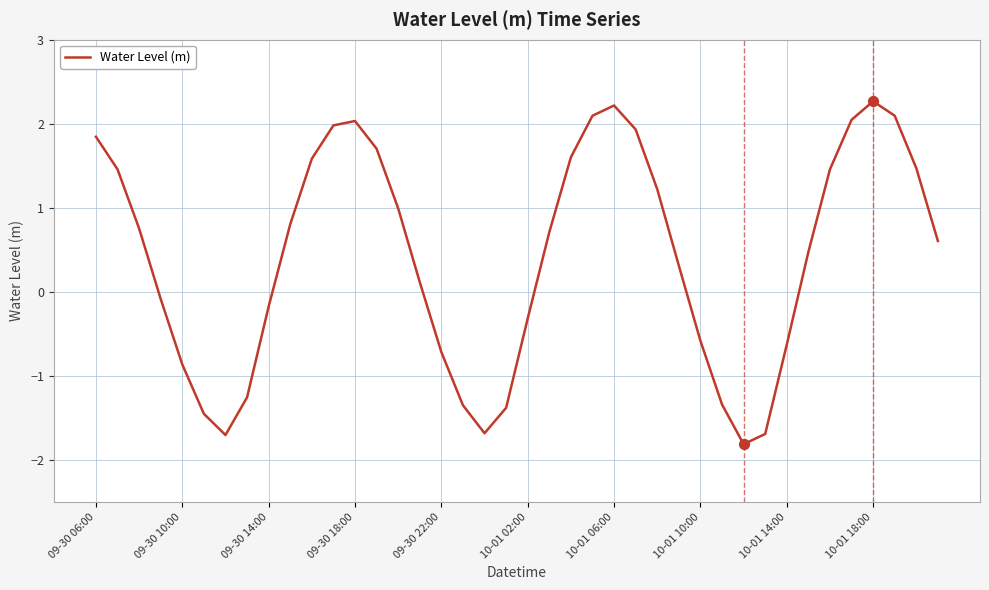

What is the difference between the maximum and minimum values?

4.1